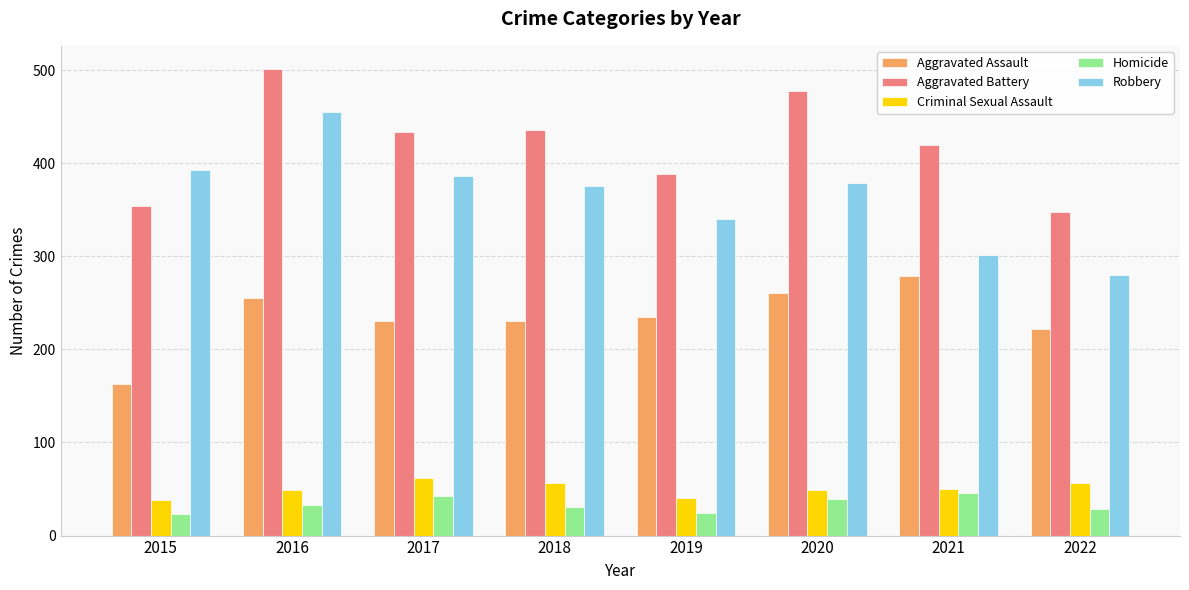

How many bars are there in total?

40